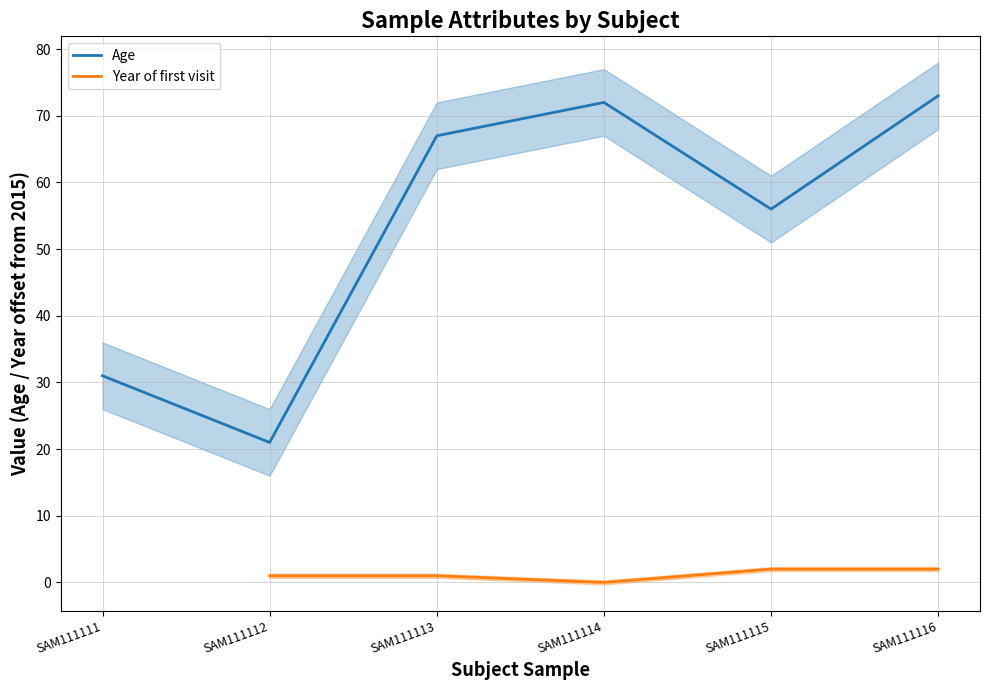

What are all the series names shown in the legend?

Age, Year of first visit